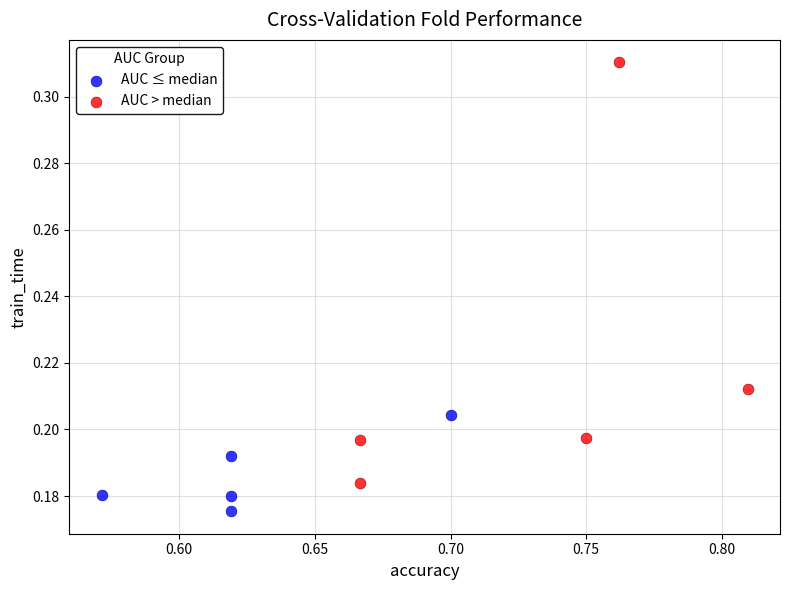

Which series reaches the minimum Y coordinate?

AUC ≤ median